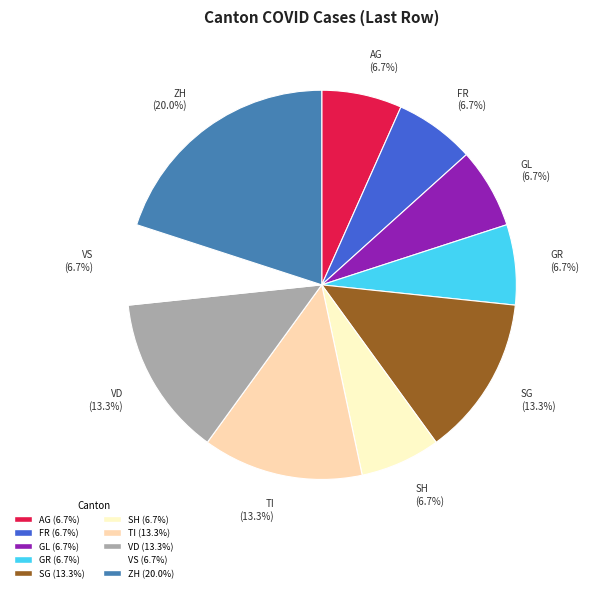

Between ZH (20.0%) and AG (6.7%), which is larger?

ZH (20.0%)